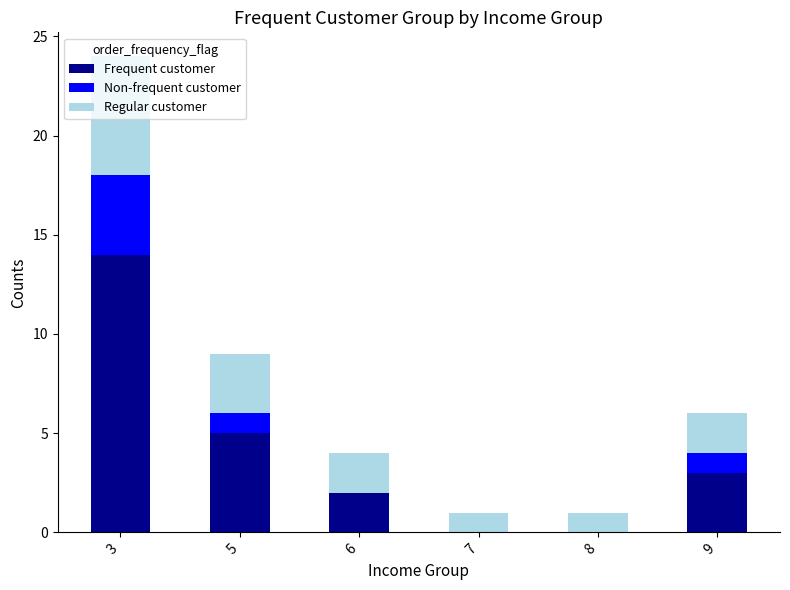

Are the bars horizontal?

No